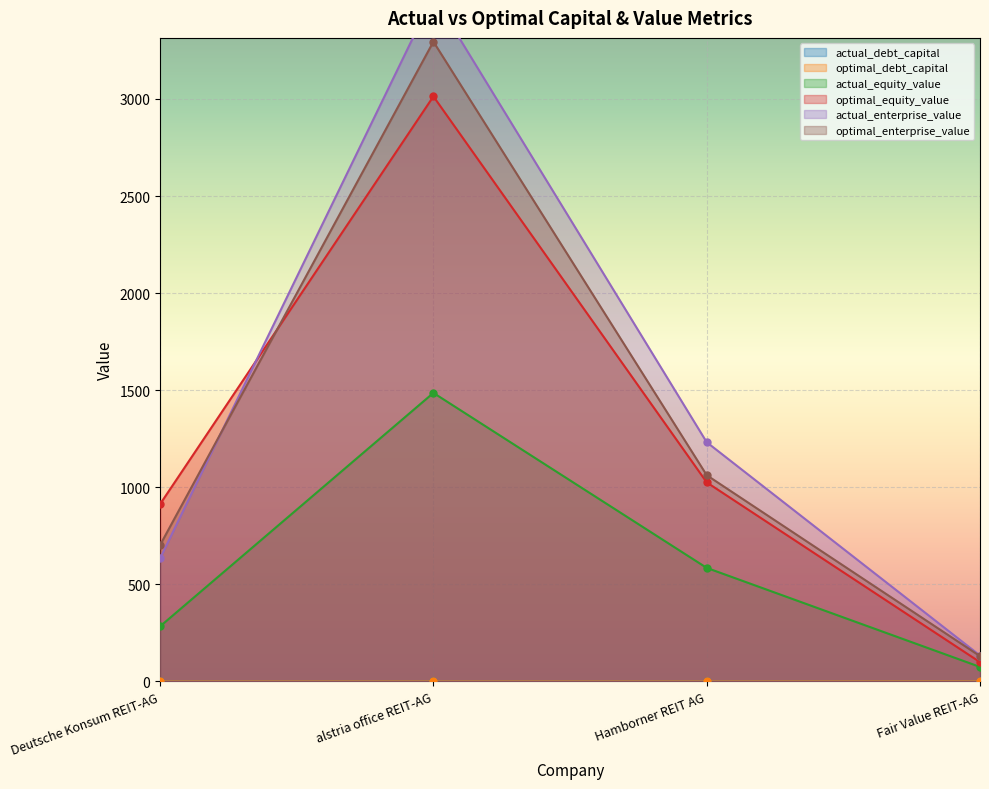

Rank the categories by optimal_enterprise_value value from highest to lowest.

alstria office REIT-AG, Hamborner REIT AG, Deutsche Konsum REIT-AG, Fair Value REIT-AG